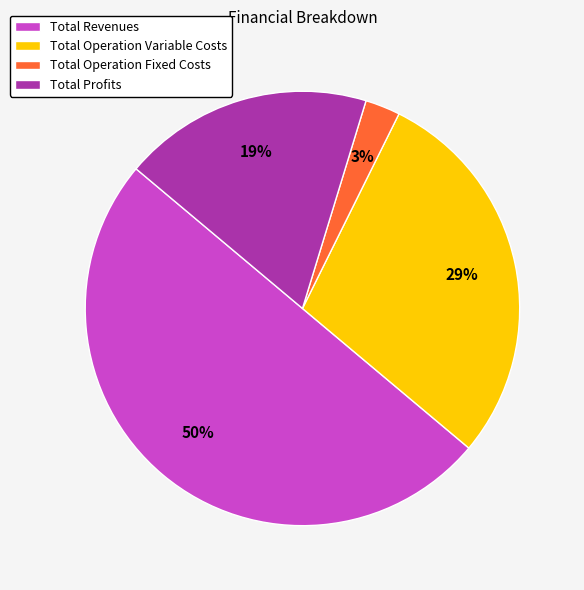

Which has a higher value, Total Operation Variable Costs or Total Revenues?

Total Revenues